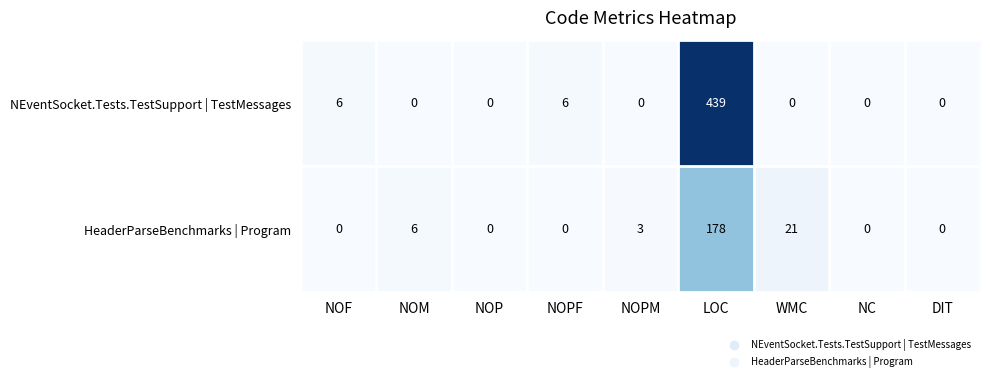

Is it true that NEventSocket.Tests.TestSupport | TestMessages equals -199 at NC?

False